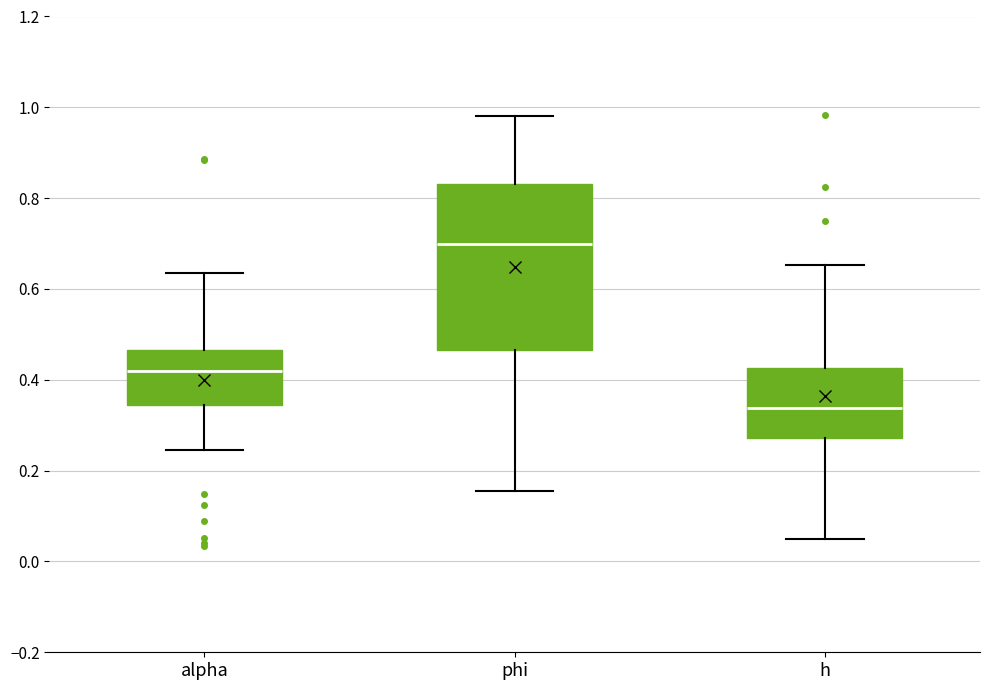

Reading left to right, transcribe this box plot: for each box, give where its median line is, the range the box spans, and where its two whiskers end, as read against the y-axis. The values are not printed on the chart, so give them approximately, as read against the axis.

alpha: median 0.42, box 0.34 to 0.46, whiskers 0.24 to 0.64
phi: median 0.70, box 0.46 to 0.84, whiskers 0.16 to 0.98
h: median 0.34, box 0.28 to 0.42, whiskers 0.04 to 0.66